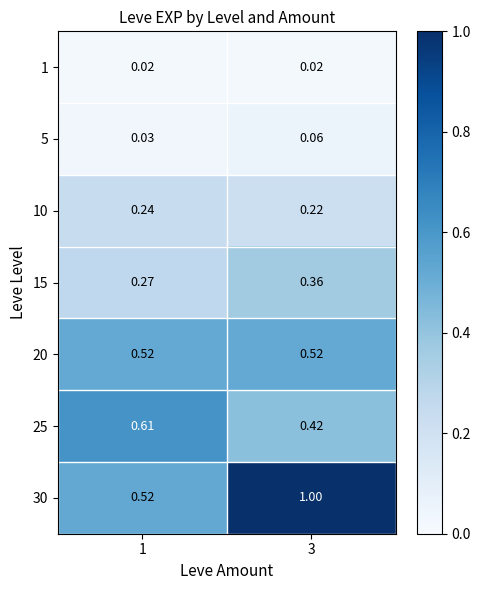

Is the value of 5 at 1 greater than the value of 15 at 1?

No